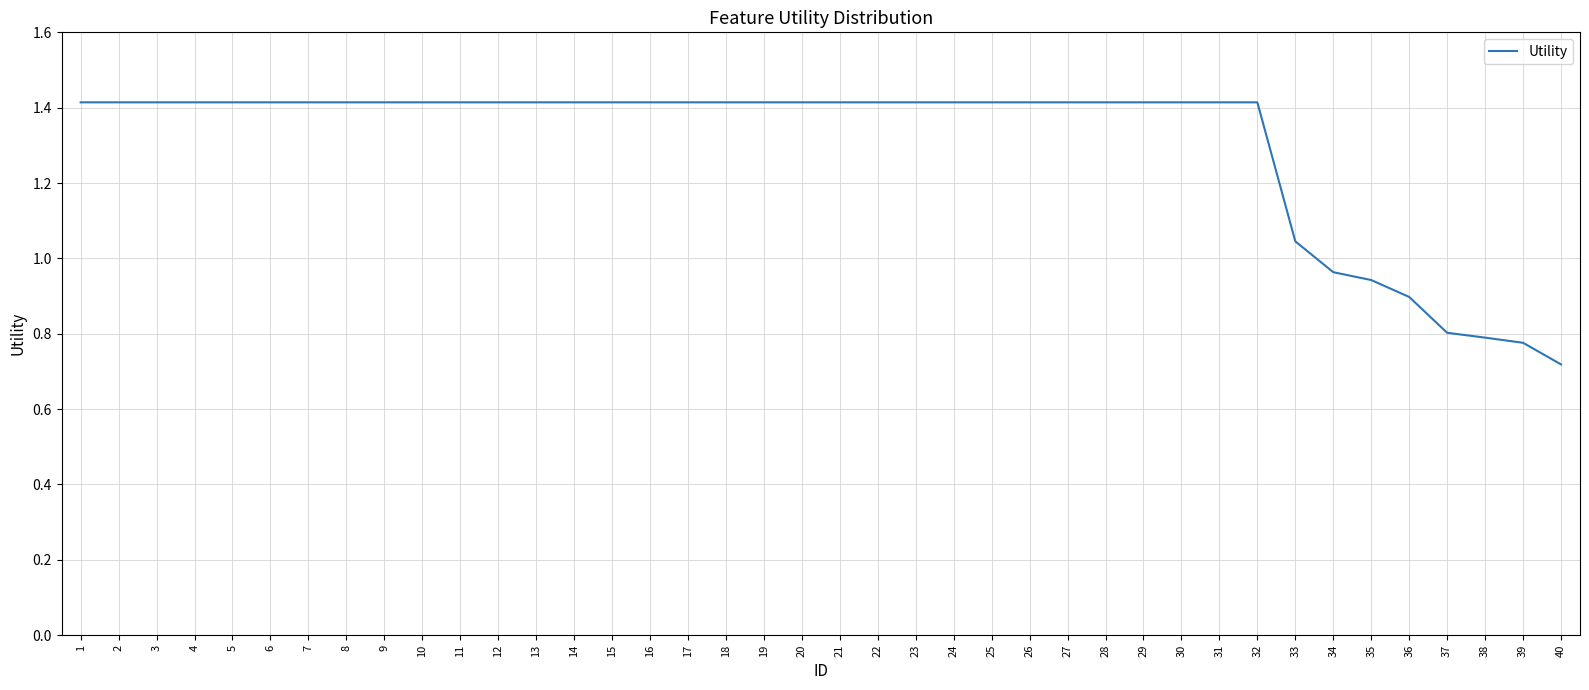

How many lines are shown in the chart?

1